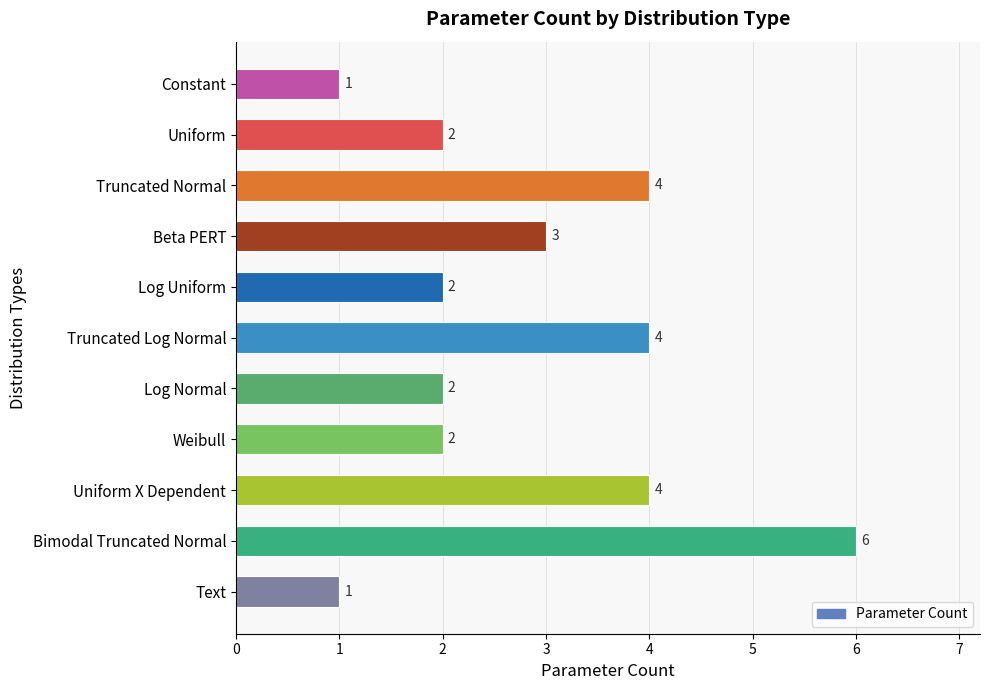

Reading top to bottom, list all the values displayed in this chart.

Constant=1	Uniform=2	Truncated Normal=4	Beta PERT=3	Log Uniform=2	Truncated Log Normal=4	Log Normal=2	Weibull=2	Uniform X Dependent=4	Bimodal Truncated Normal=6	Text=1